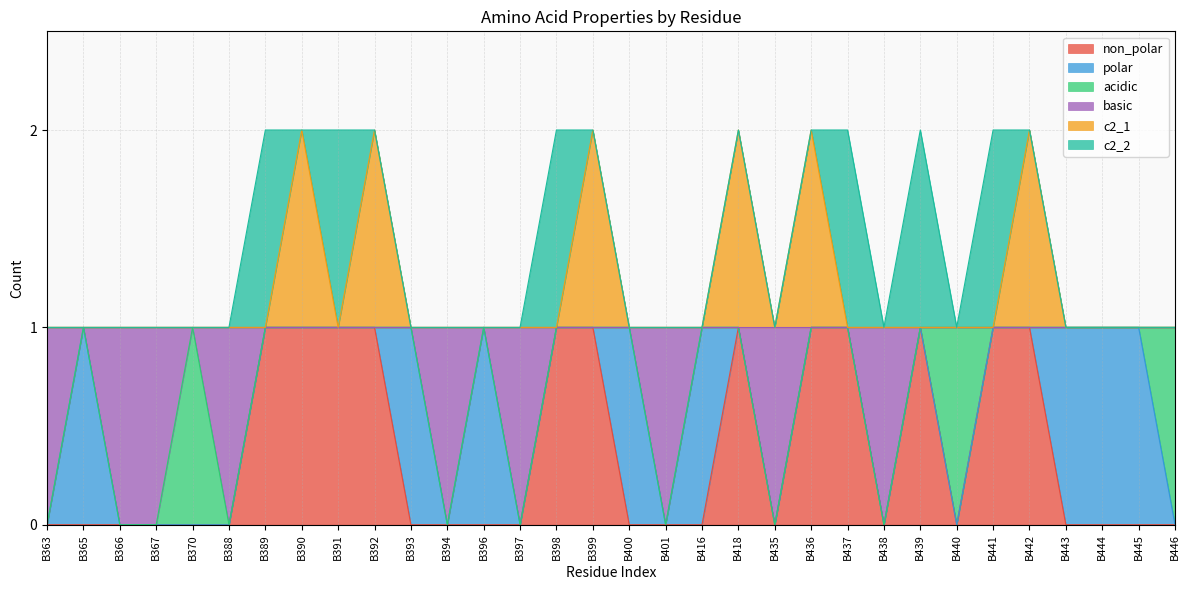

At which label is non_polar closest to 0?

B363